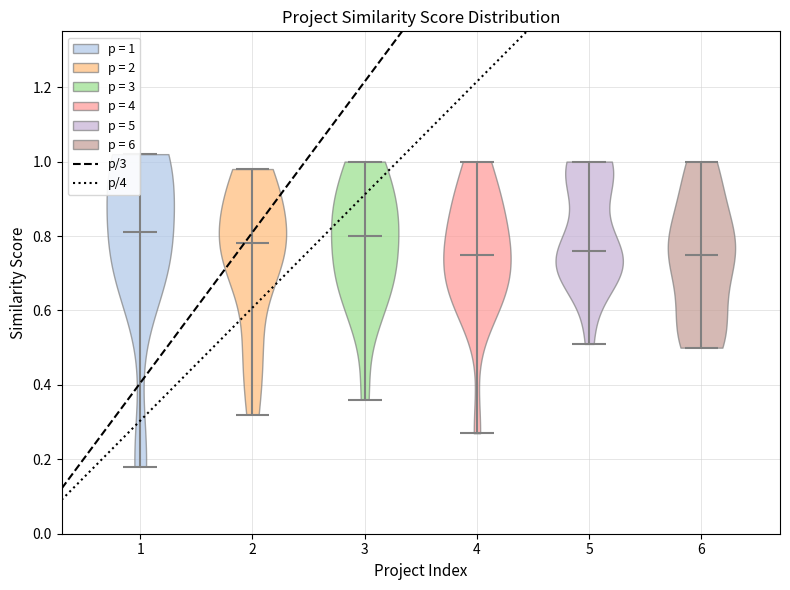

What is the lowest point the violin at x = 3 reaches on the y-axis? The values are not printed on the chart, so give them approximately, as read against the axis.

0.36